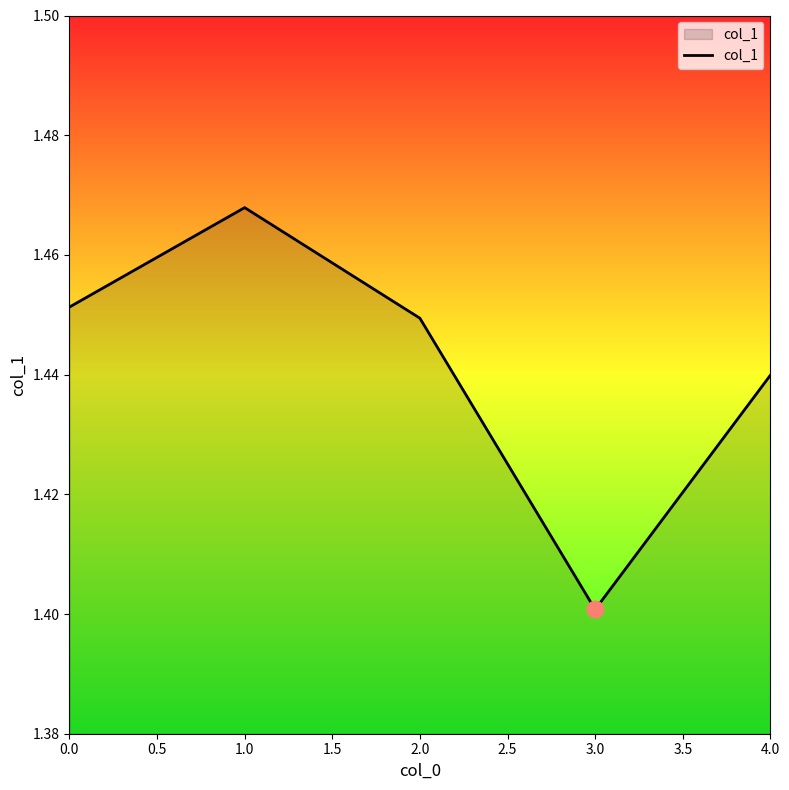

What is the sum of all values?

7.2